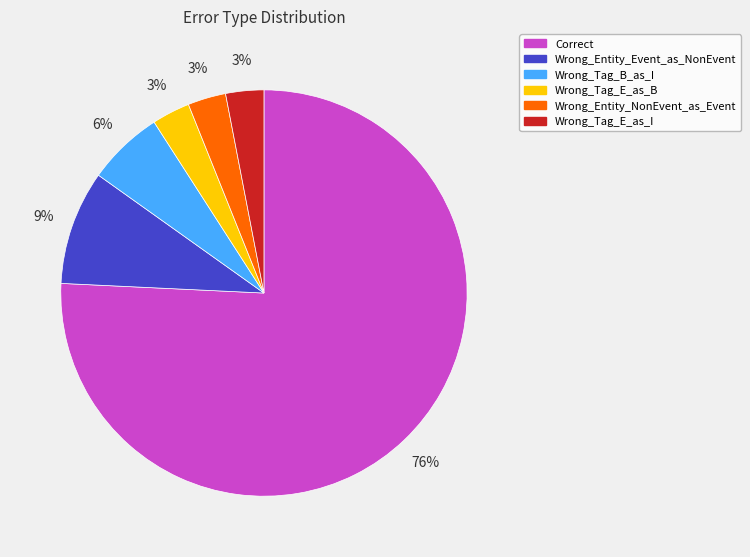

Count the number of slices in the pie.

6